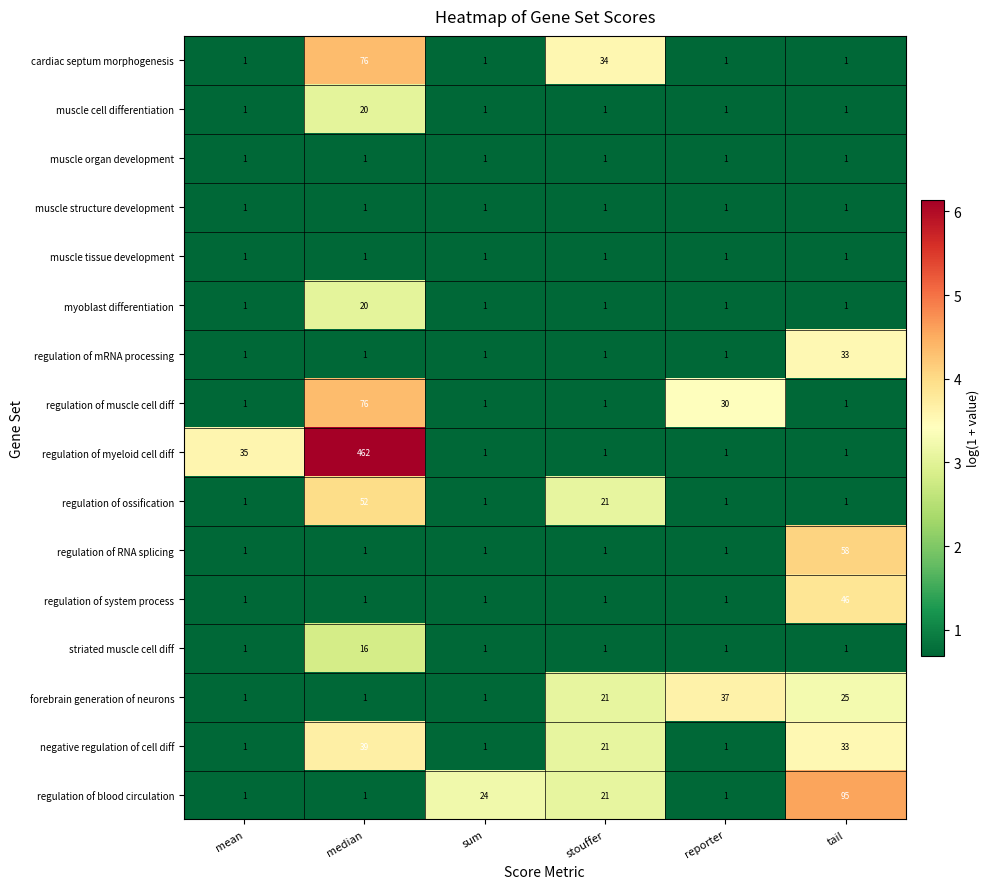

At which category is the sum across all series the highest?

median